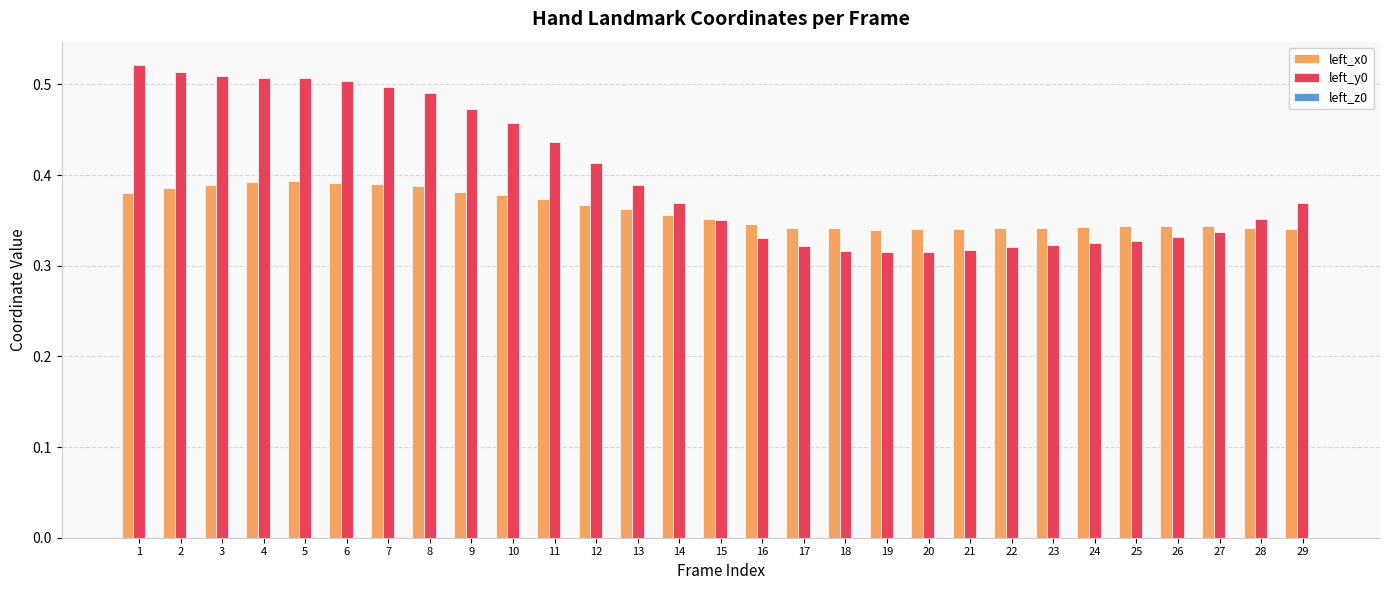

True or false: left_y0 has a value of 0.1 at 19.

False